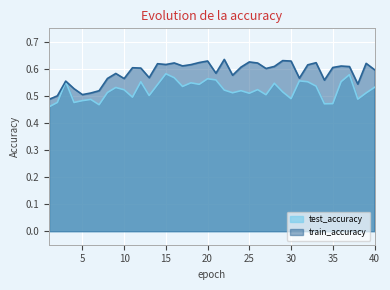

True or false: train_accuracy has a value of 0.6 at 14.

True